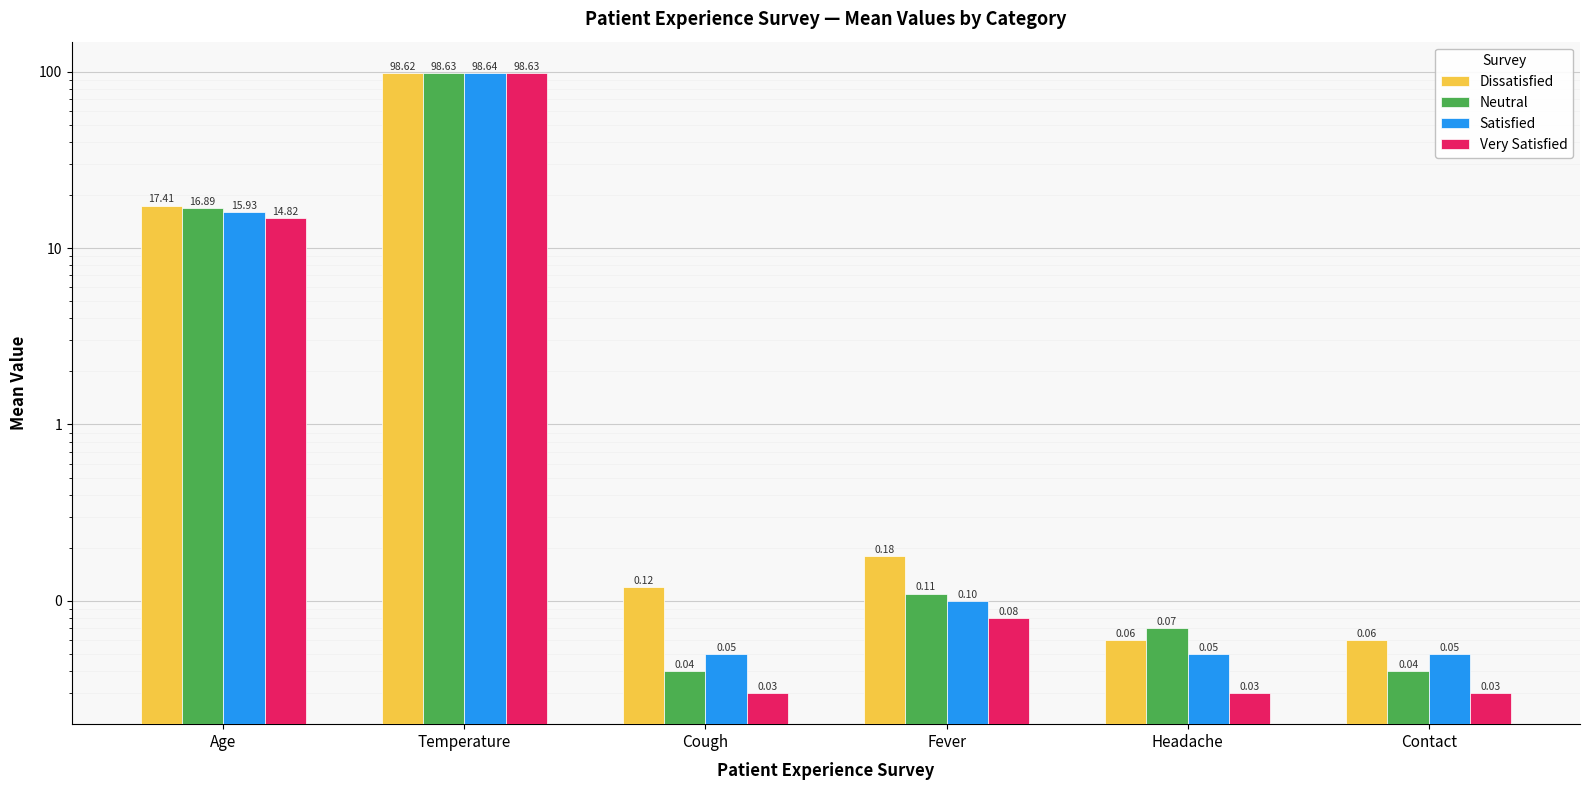

Reading right to left, extract all data points from this chart.

Dissatisfied: 0.1	0.1	0.2	0.1	98.6	17.4
Neutral: 0.0	0.1	0.1	0.0	98.6	16.9
Satisfied: 0.1	0.1	0.1	0.1	98.6	15.9
Very Satisfied: 0.0	0.0	0.1	0.0	98.6	14.8